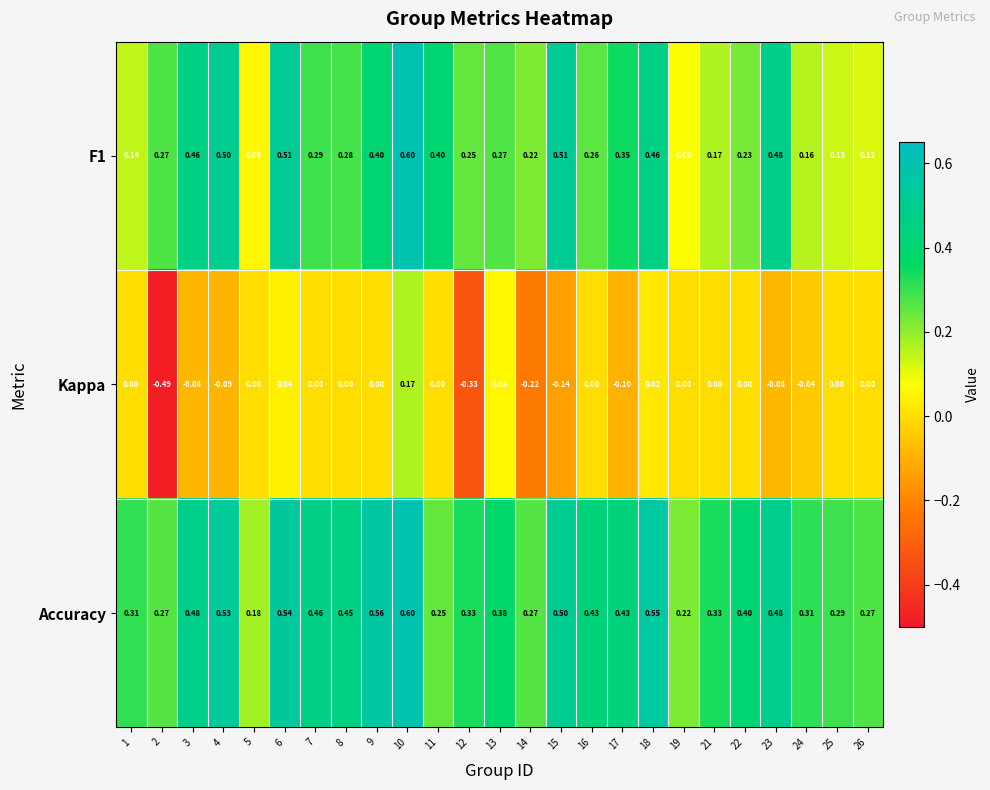

Which series has the largest total across all categories?

Accuracy